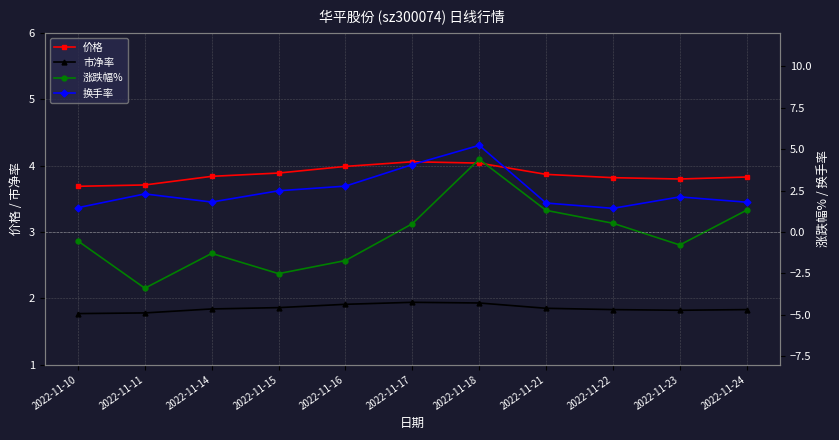

What is the difference between the maximum and second lowest values in the 市净率 series?

0.2